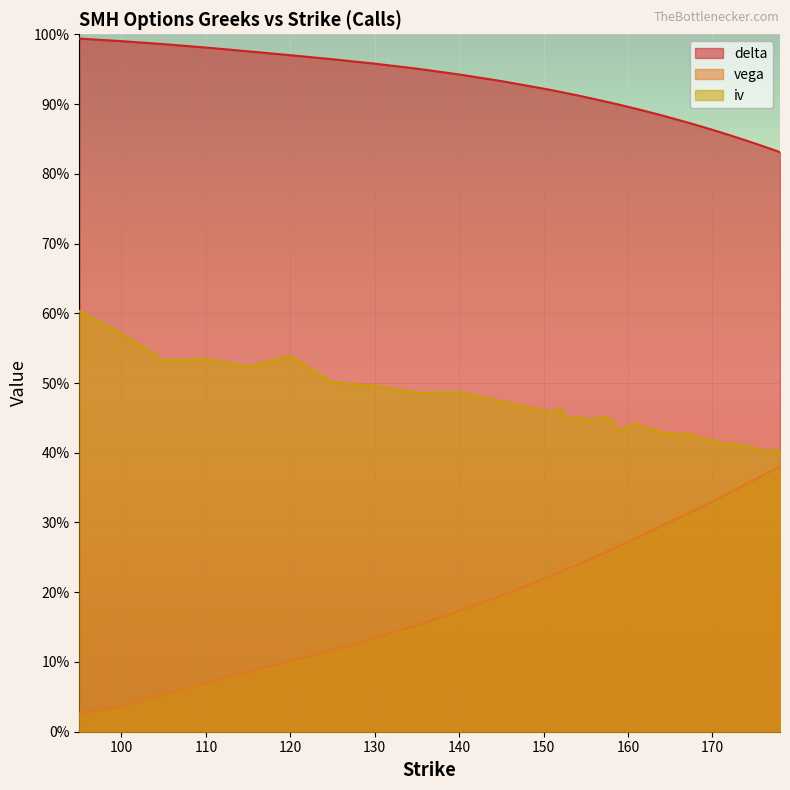

What is the approximate value of delta at 152?

0.9